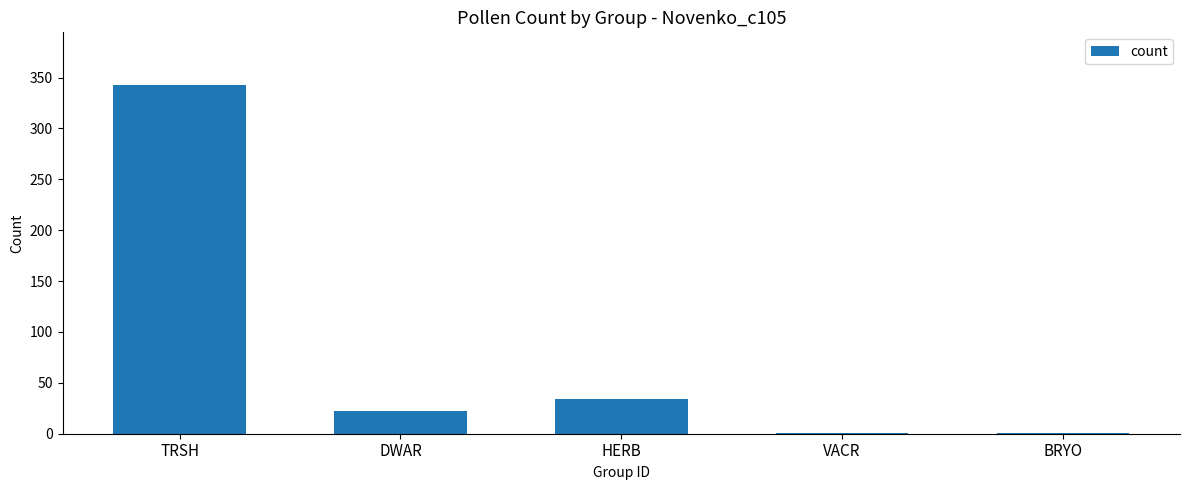

What is the sum of all values?

401